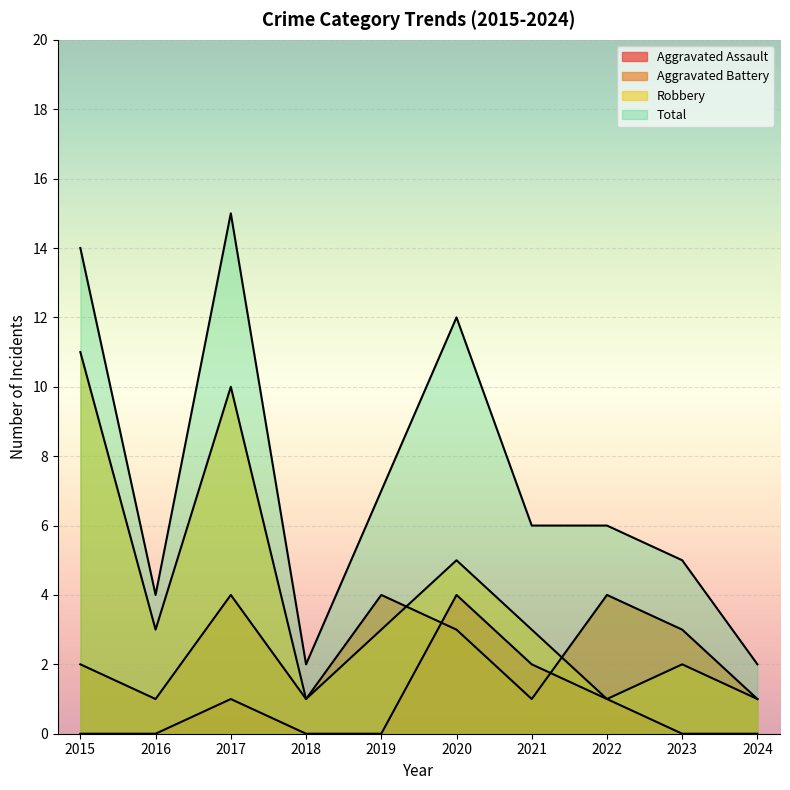

What is the spread (max minus min) of values at 2015?

14